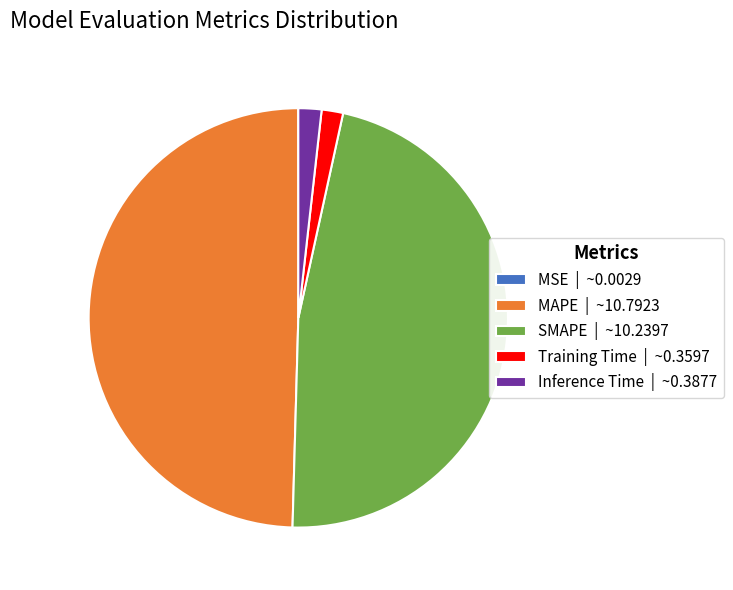

Is it true that MAPE is 50% of the pie?

True